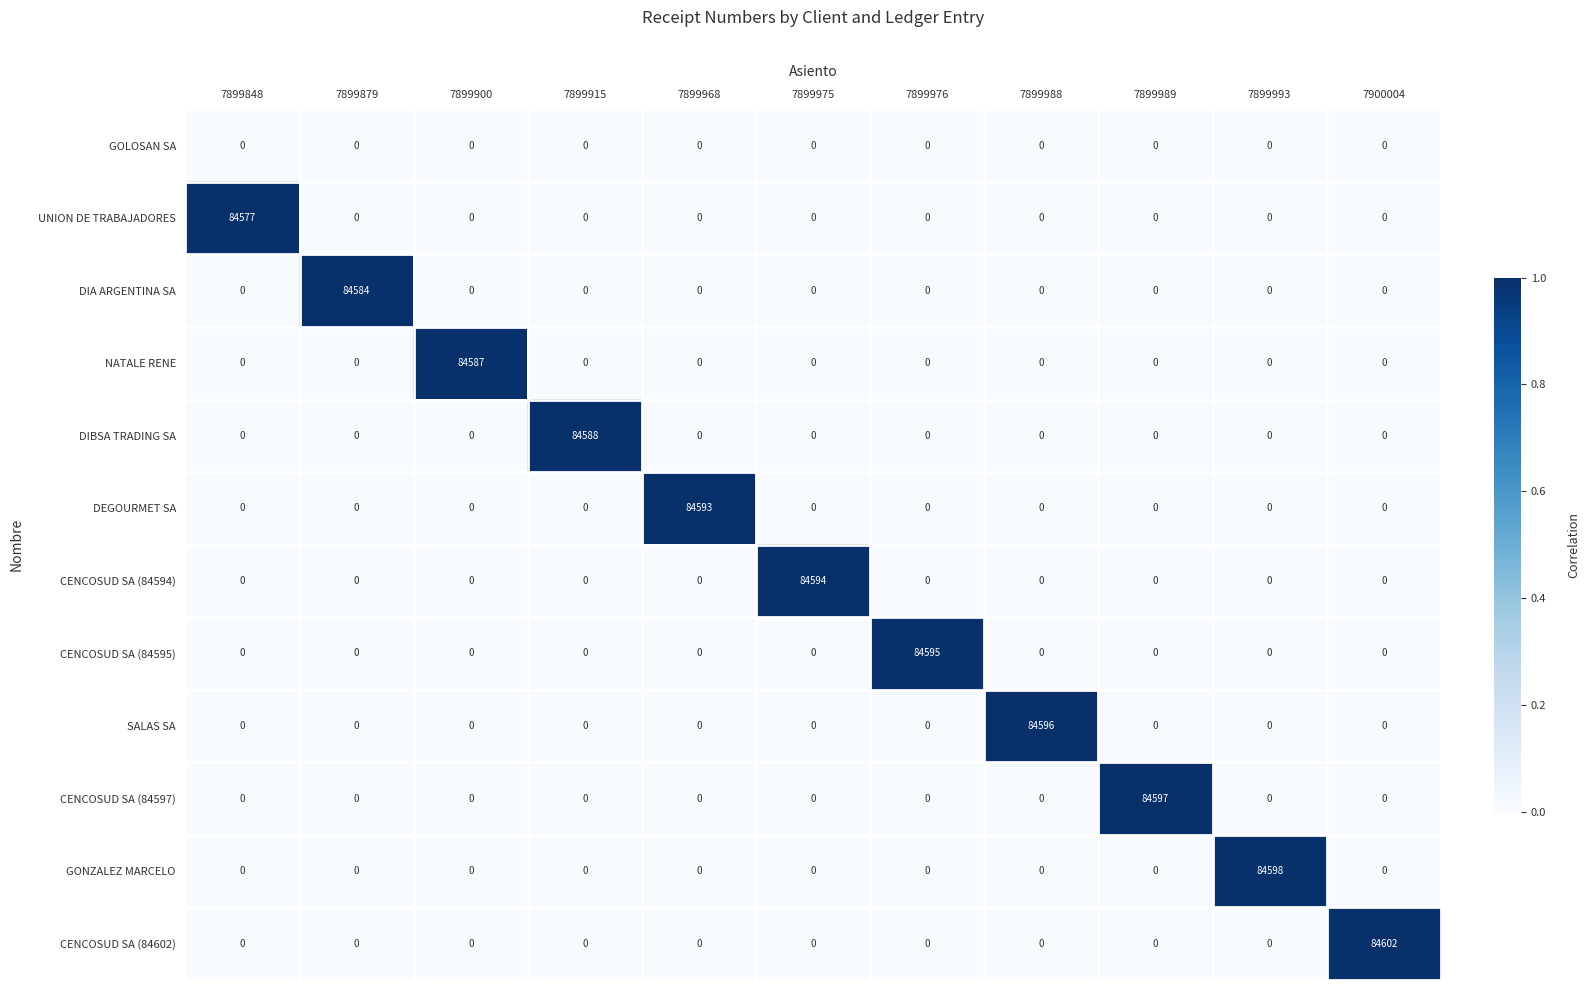

Between 7899848 and 7899976, which series saw the biggest shift?

CENCOSUD SA (84595)